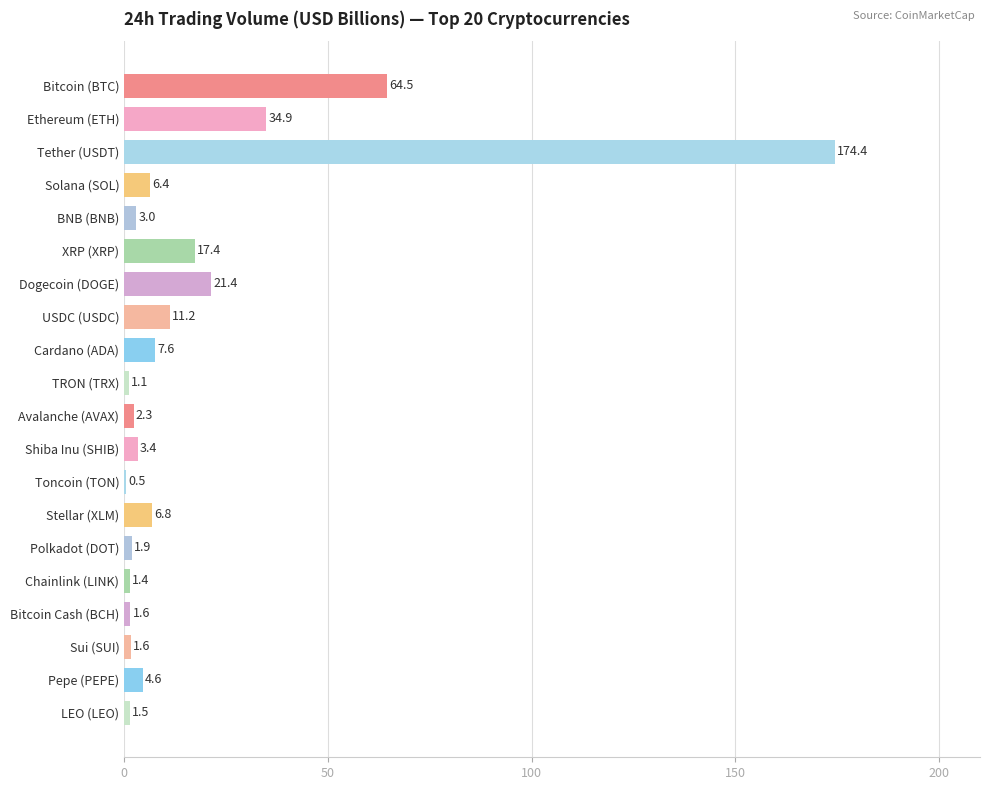

What is the maximum value shown in the chart?

174.4